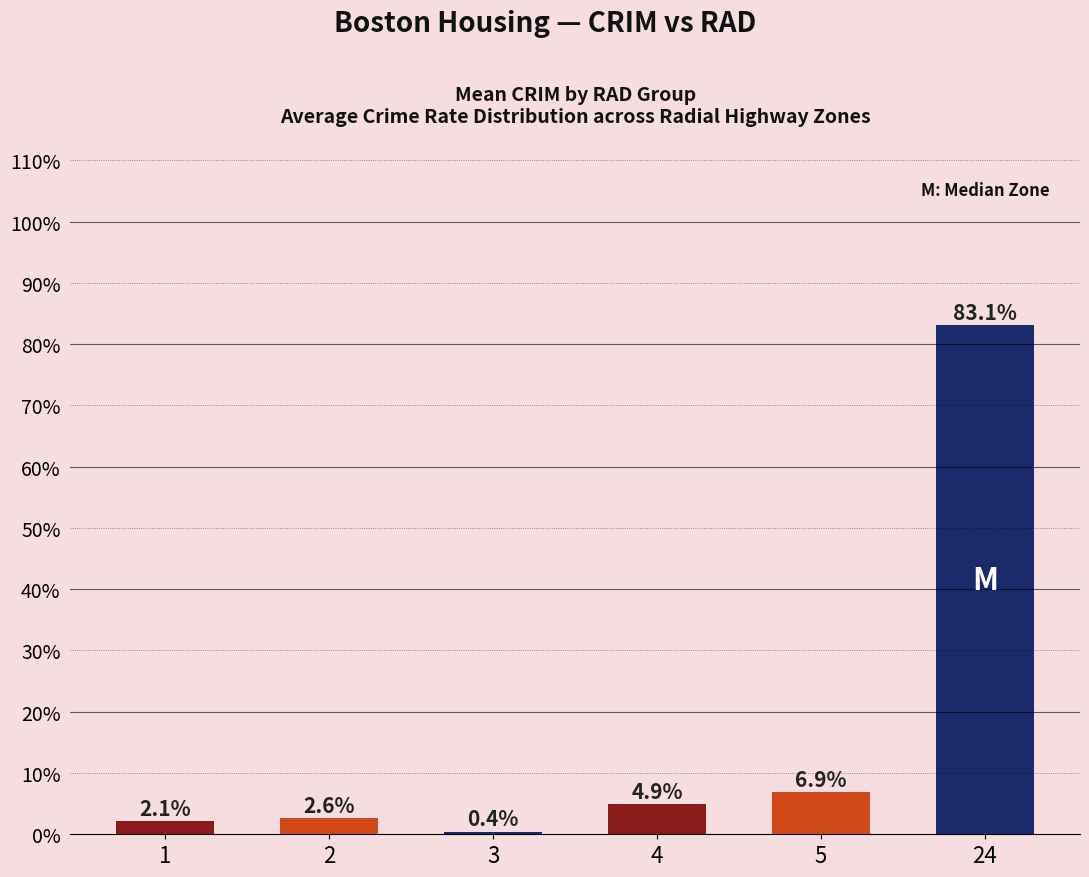

Are the bars horizontal?

No